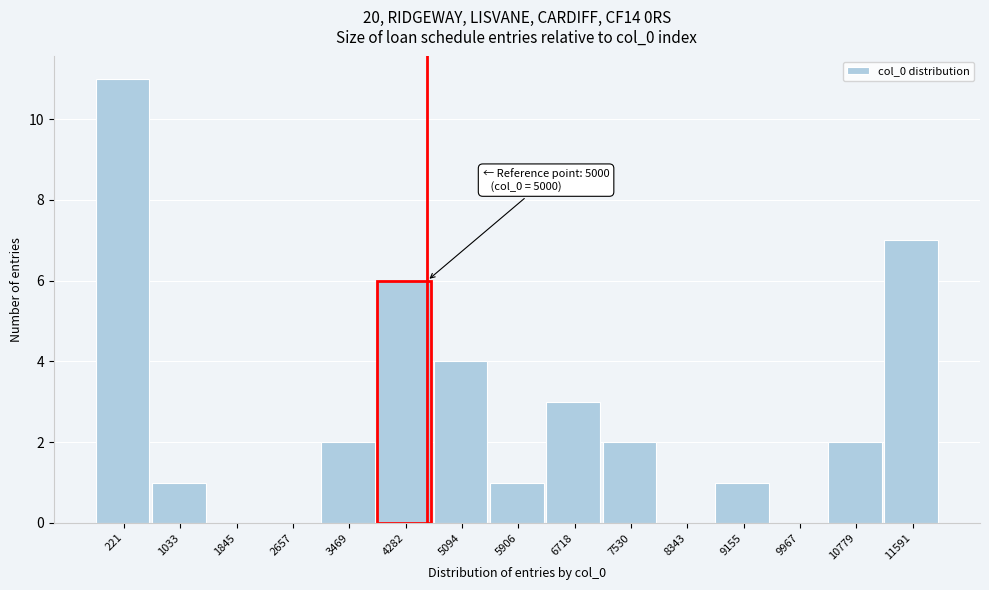

Reading left to right, transcribe all the data shown in this chart.

221=11	1033=1	1845=0	2657=0	3469=2	4282=6	5094=4	5906=1	6718=3	7530=2	8343=0	9155=1	9967=0	10779=2	11591=7